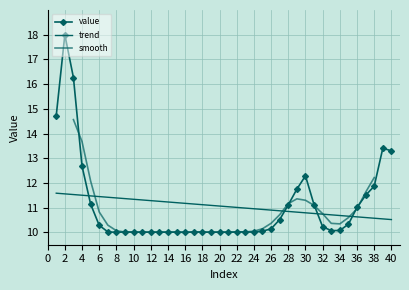

What is the difference between the values at 16 and 2?

8.0